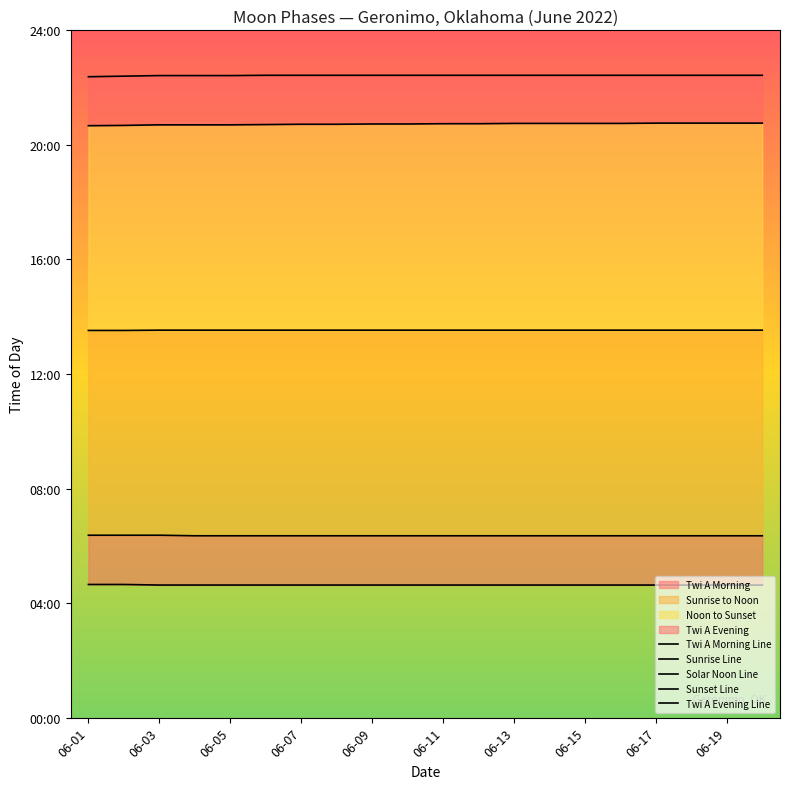

How many lines are shown in the chart?

5